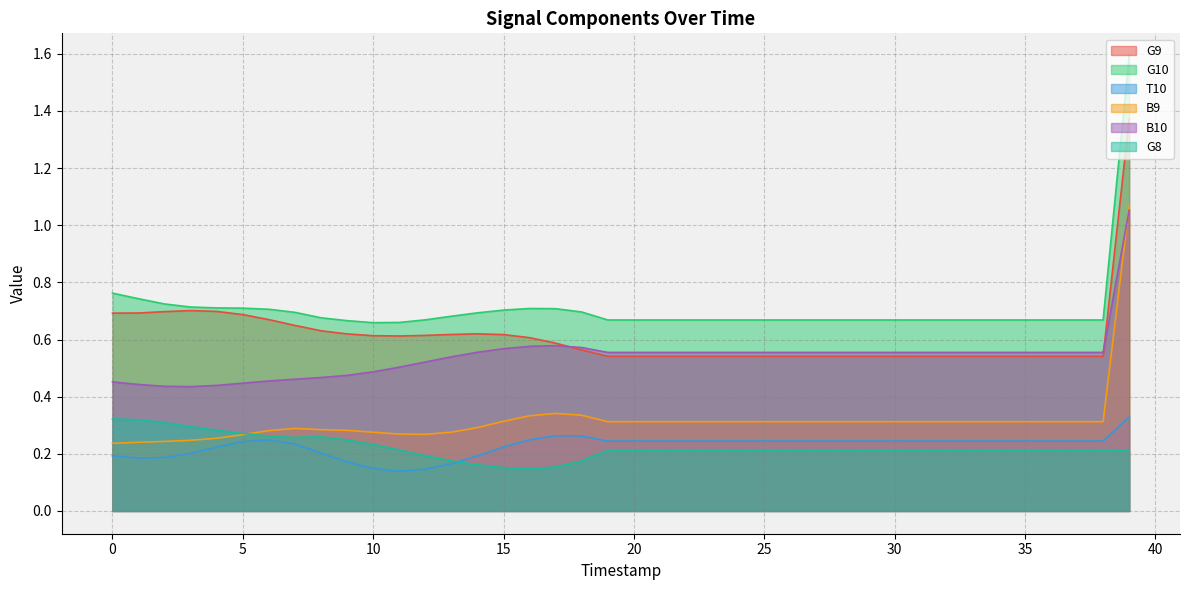

Does the chart display data point markers on the line(s)?

No